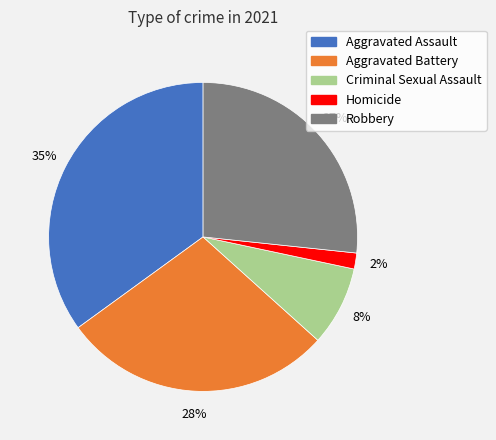

How many segments does this pie chart have?

5